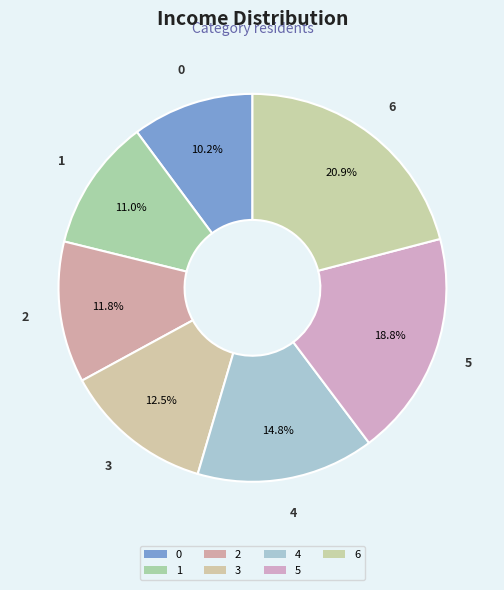

Count the number of slices in the pie.

7